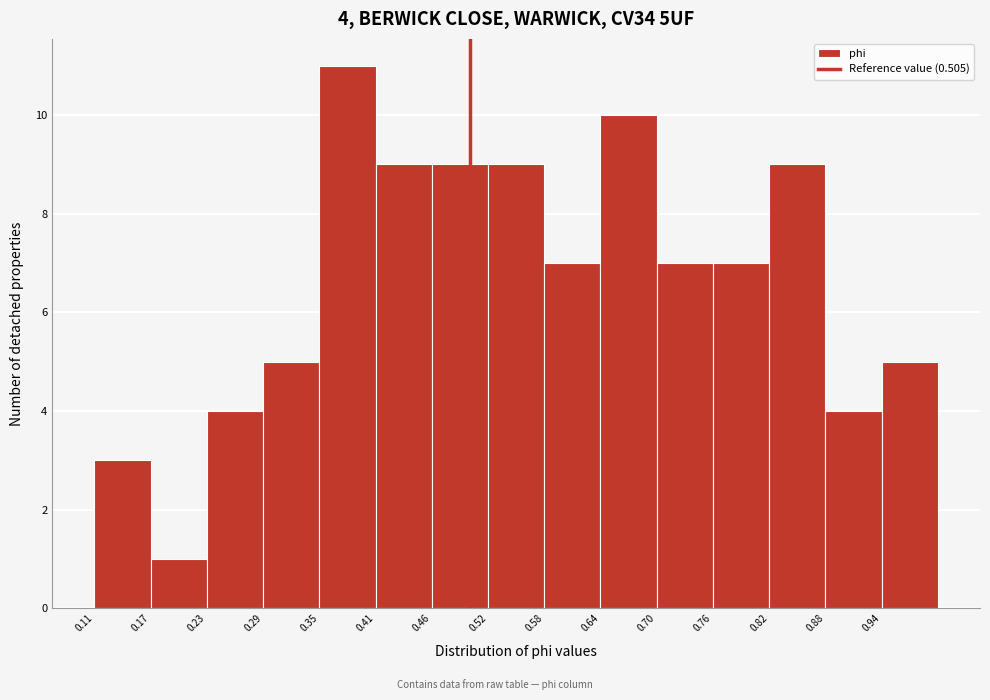

Which range on the x-axis has the tallest bar?

0.35 to 0.41